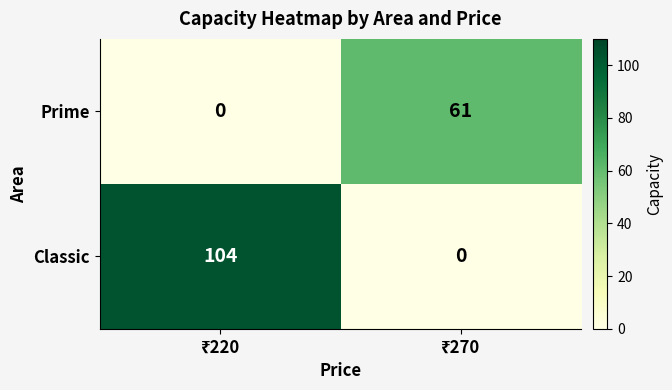

Which series has the largest range (max minus min)?

Classic